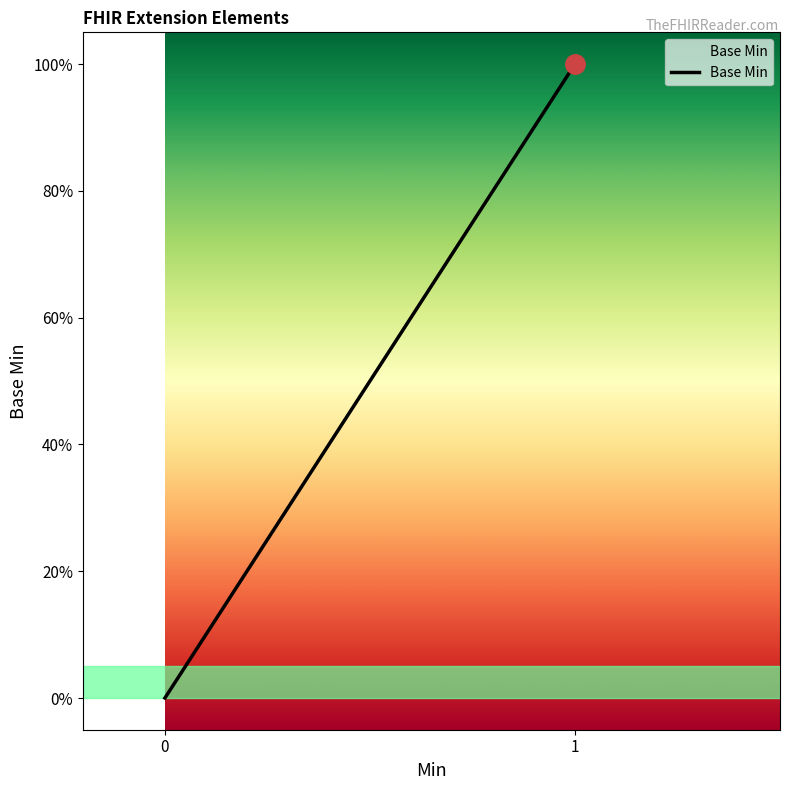

Does the chart have visible grid lines?

No